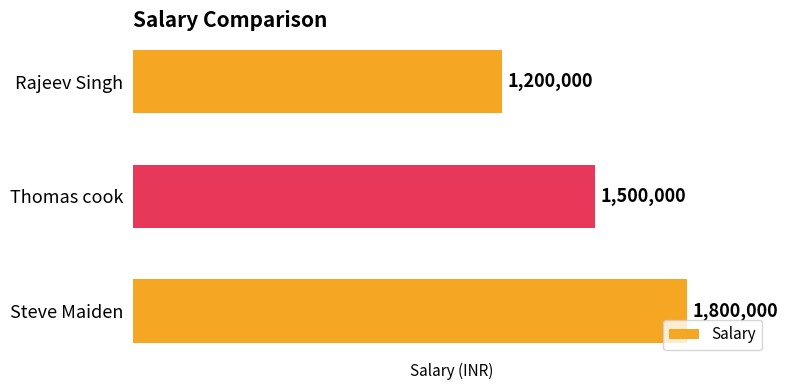

How many values are between 1200000 and 1800000?

3